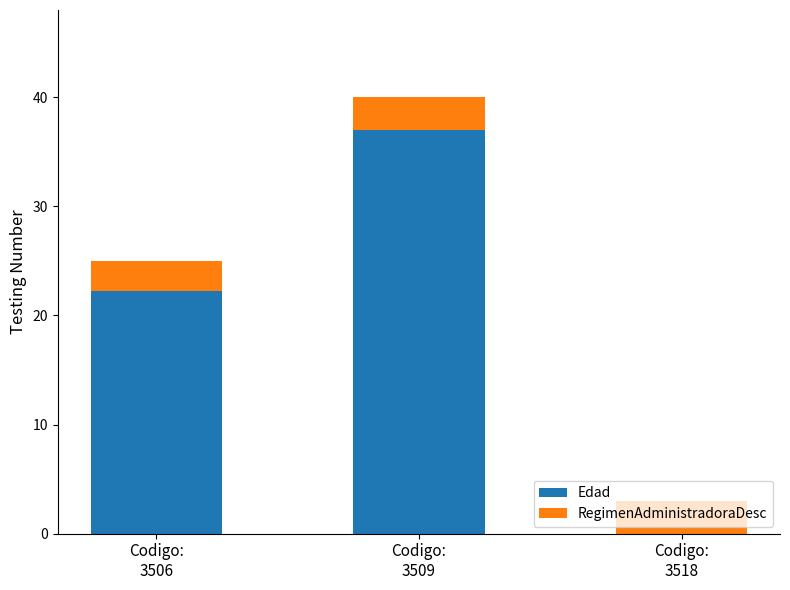

At which label is Edad closest to 18?

Codigo:
3506